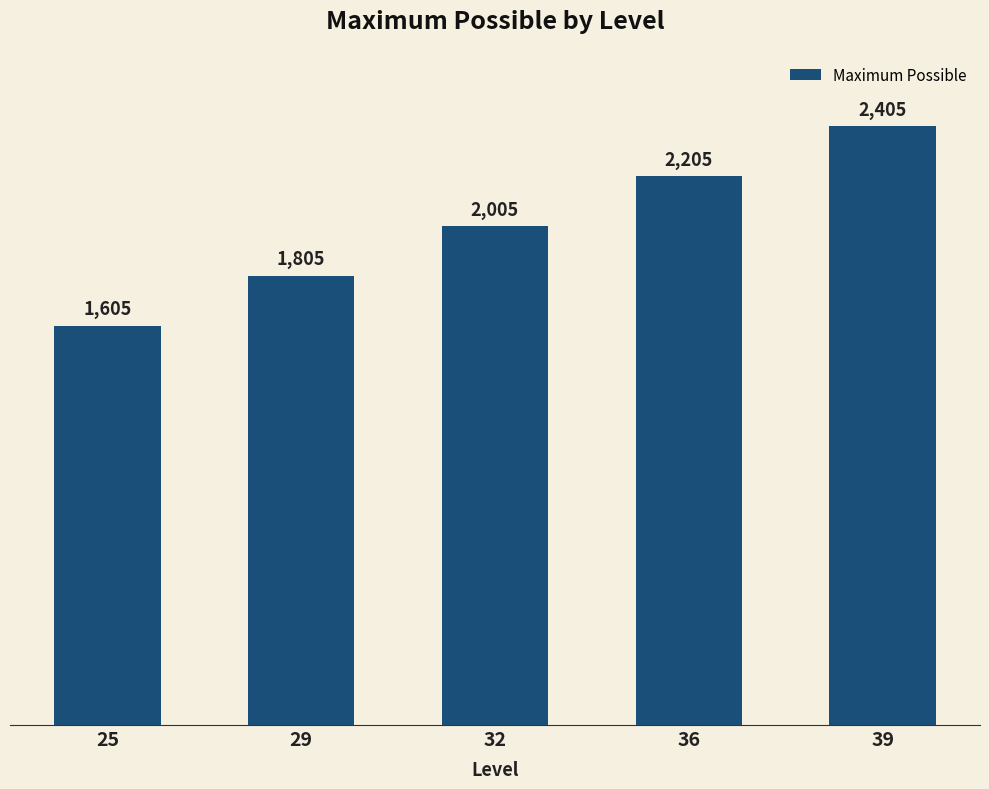

What is the change in value from 32 to 36?

+200